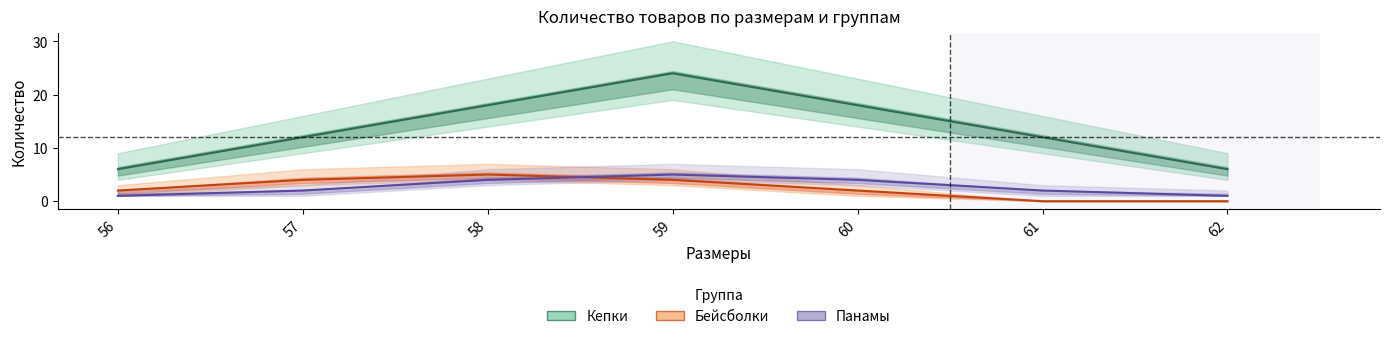

At which label is Бейсболки closest to 2?

56